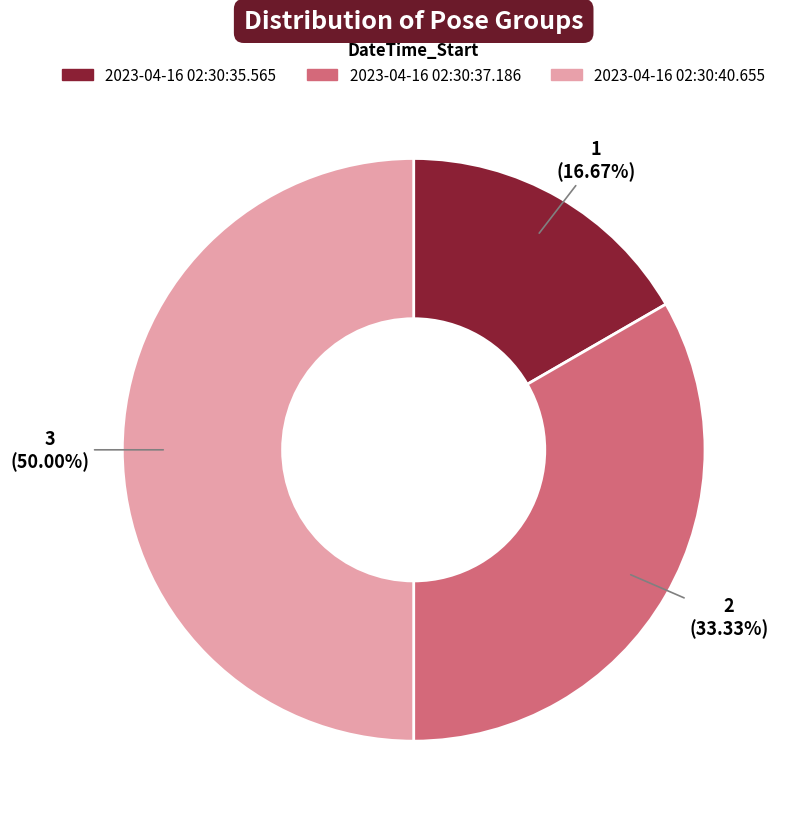

Is 2023-04-16 02:30:35.565 the majority of the pie?

No